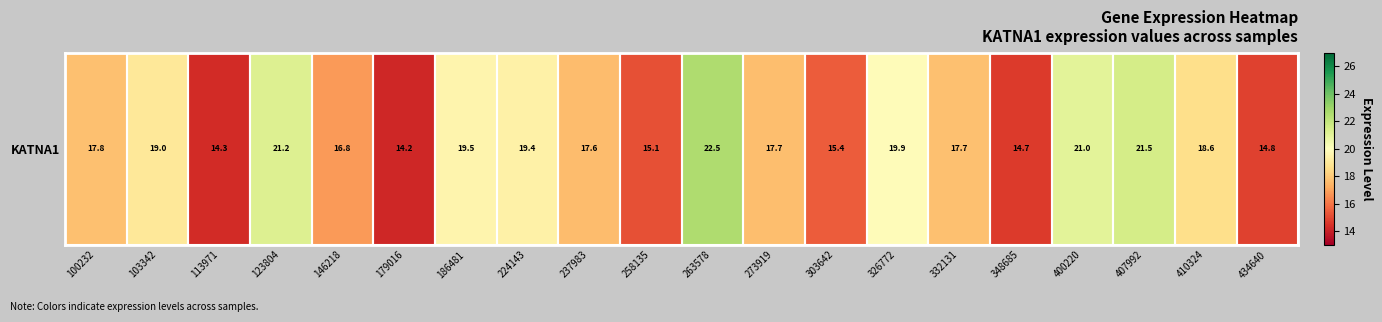

What is the ratio of the value at 407992 to the value at 410324?

1.2